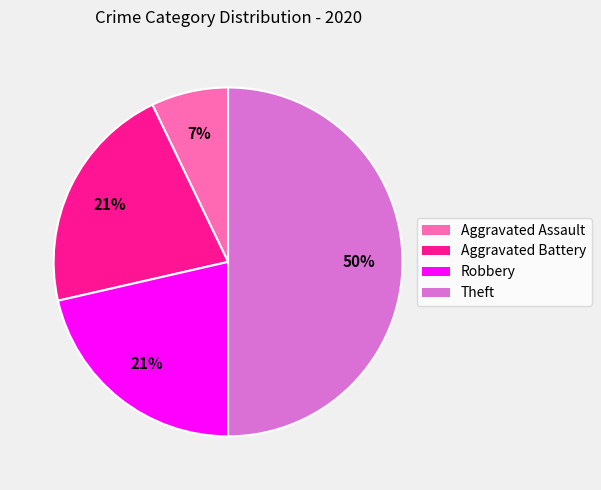

Count the number of slices in the pie.

4